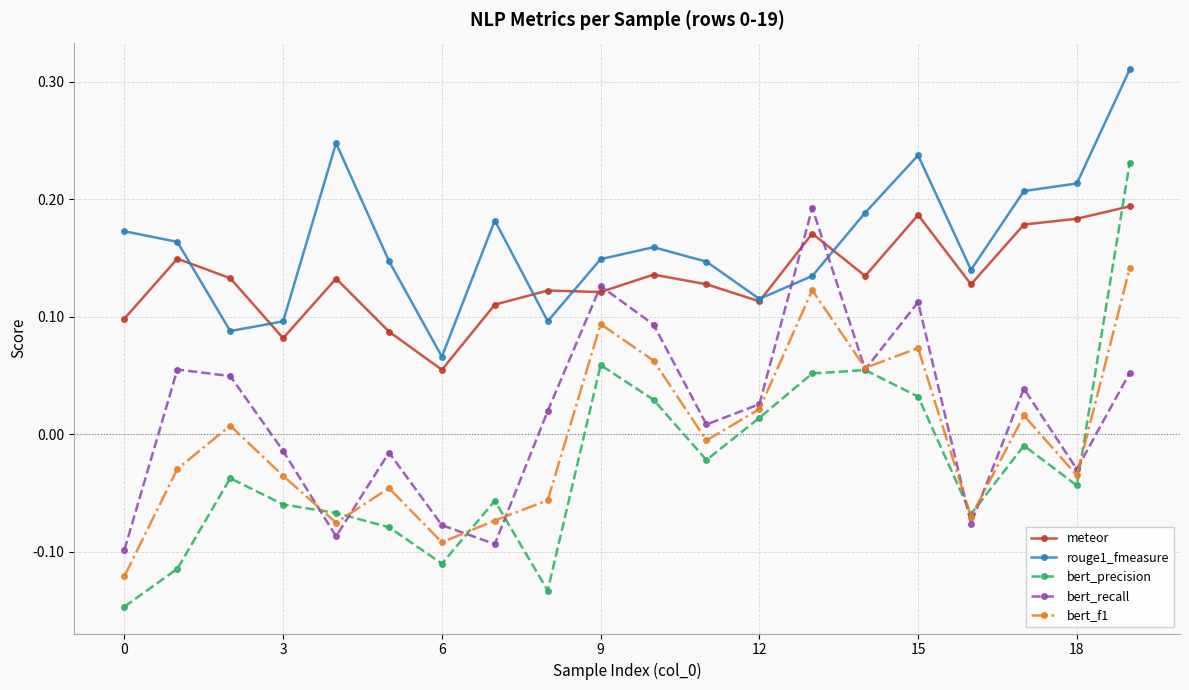

True or false: bert_recall has more than 2 points higher than both neighbors.

True